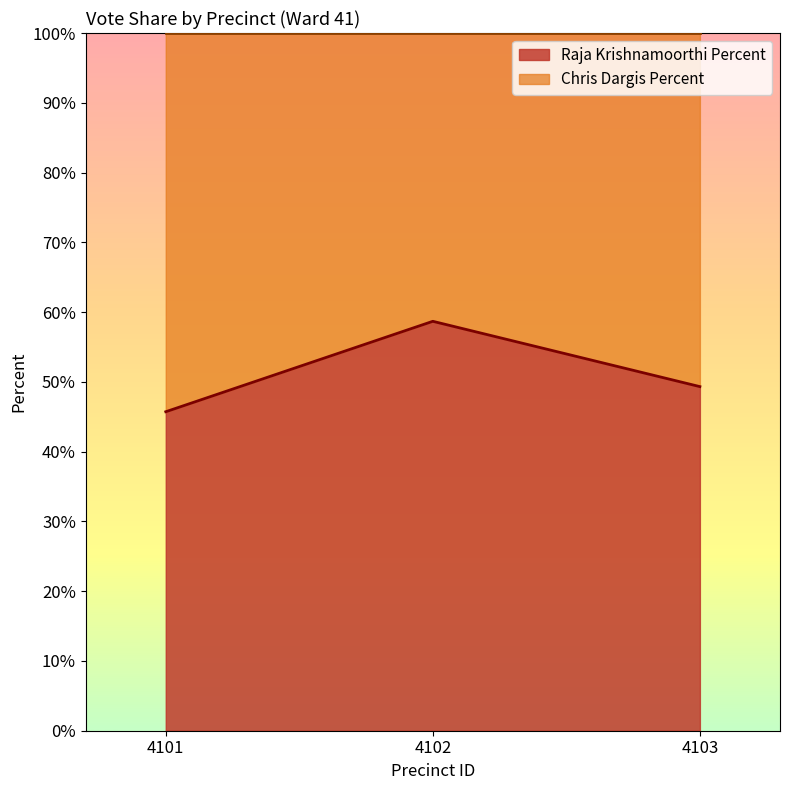

What is the change in value from 4101 to 4103?

+3.6